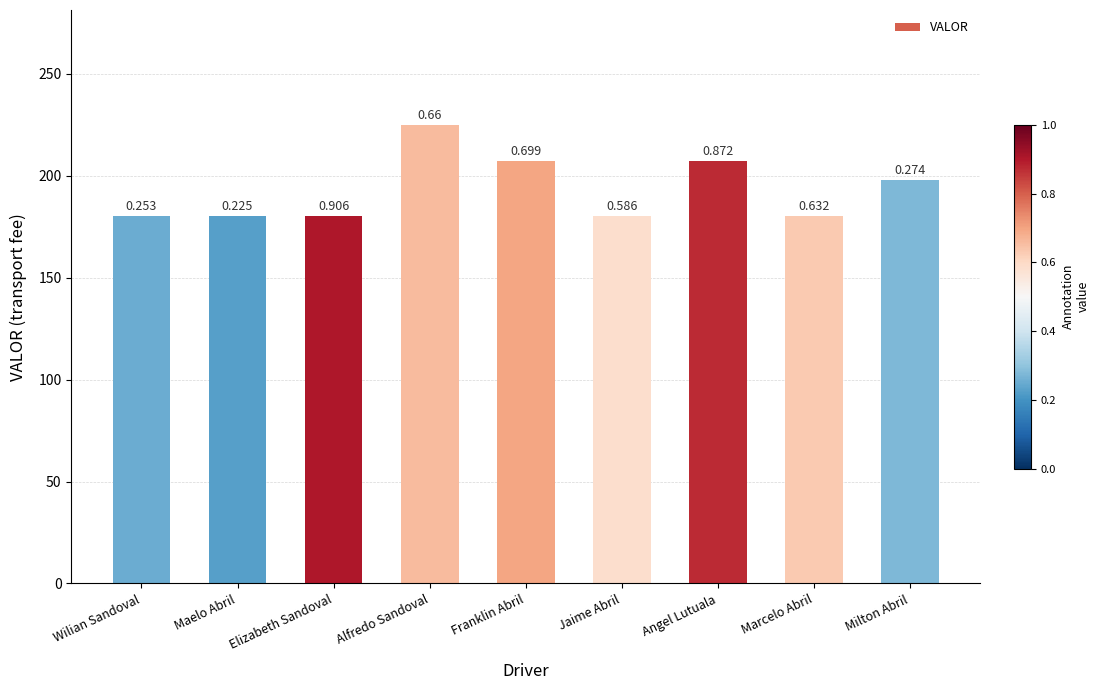

Are the bars horizontal?

No